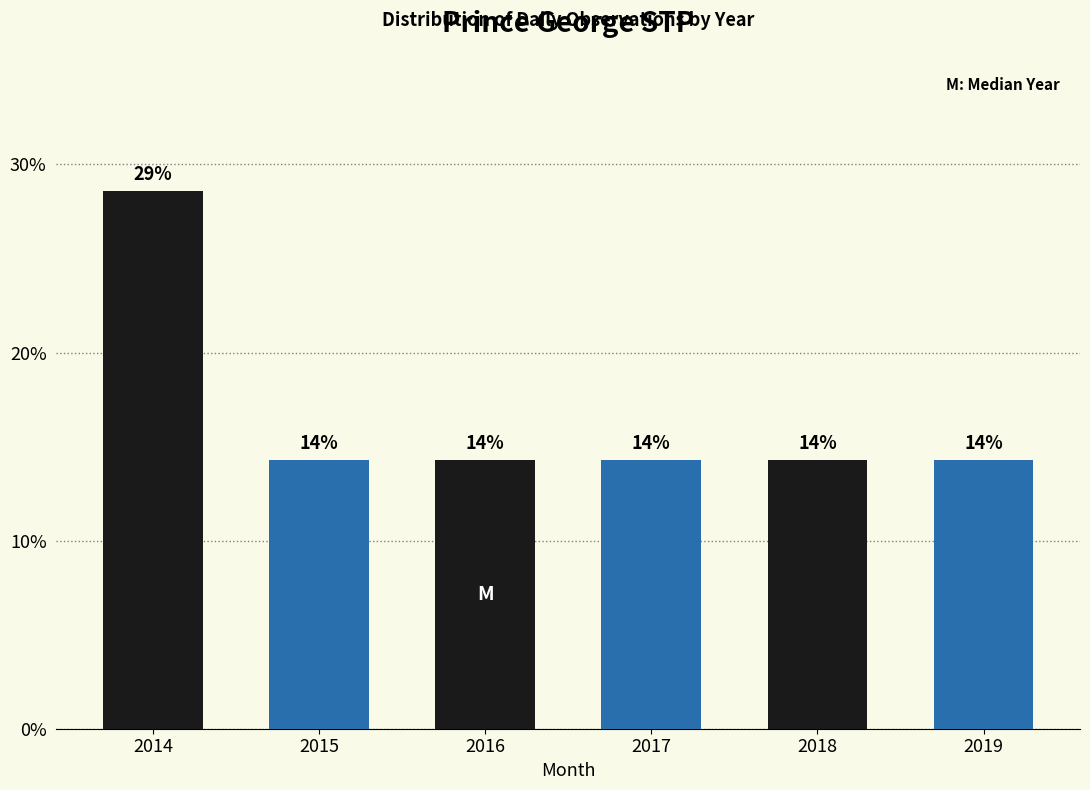

Are the bars horizontal?

No